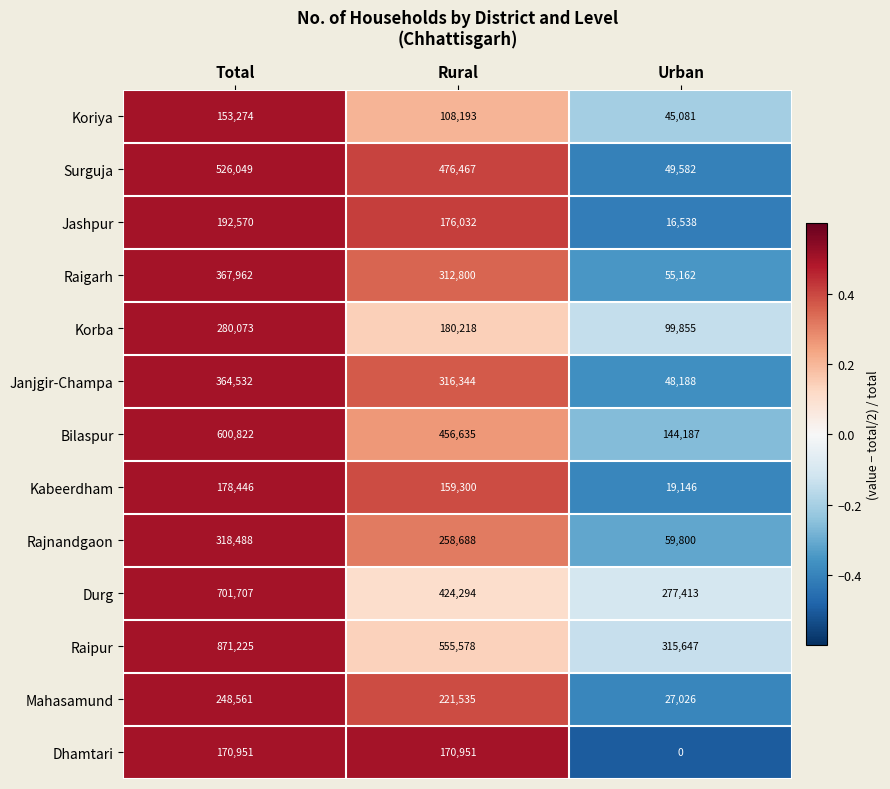

Count the number of categories in the chart.

3